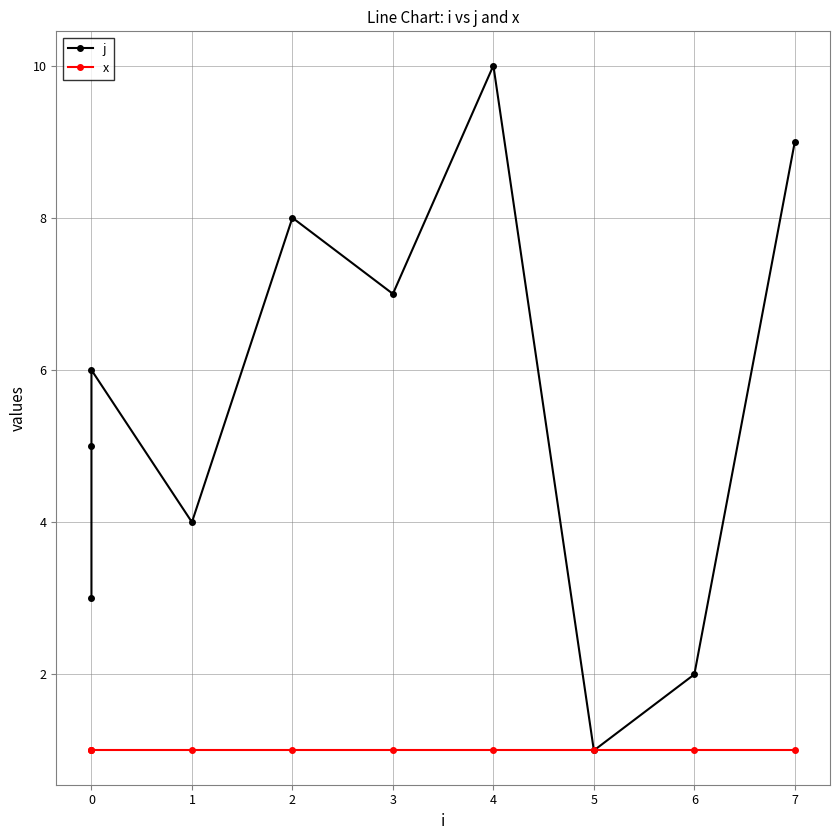

Which series has the largest total across all categories?

j